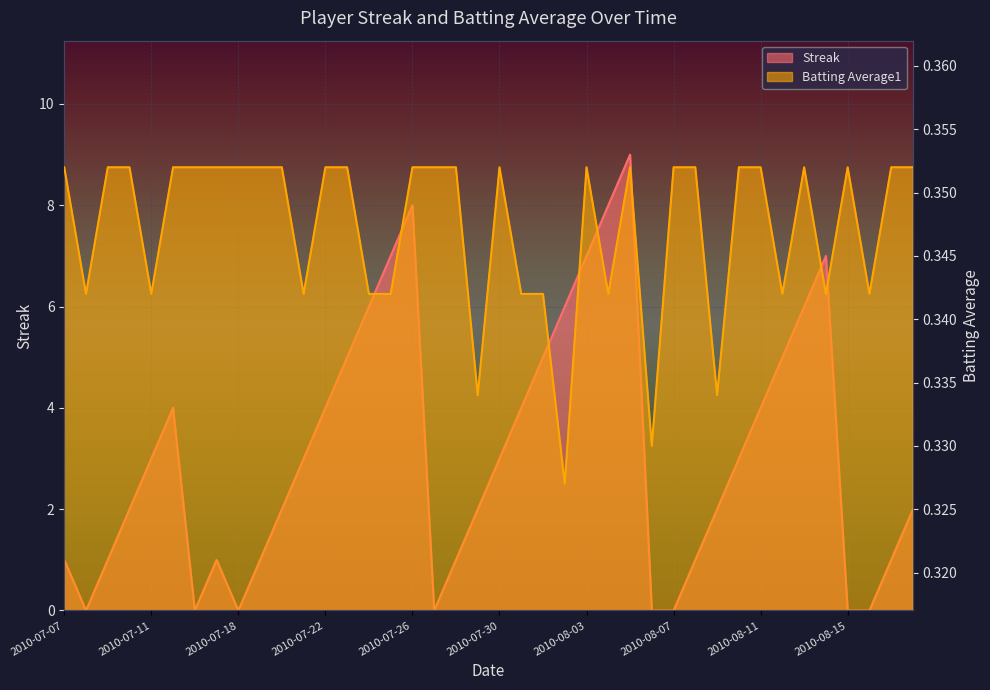

Rank the series at 2010-08-03 from highest to lowest value.

Streak, Batting Average1